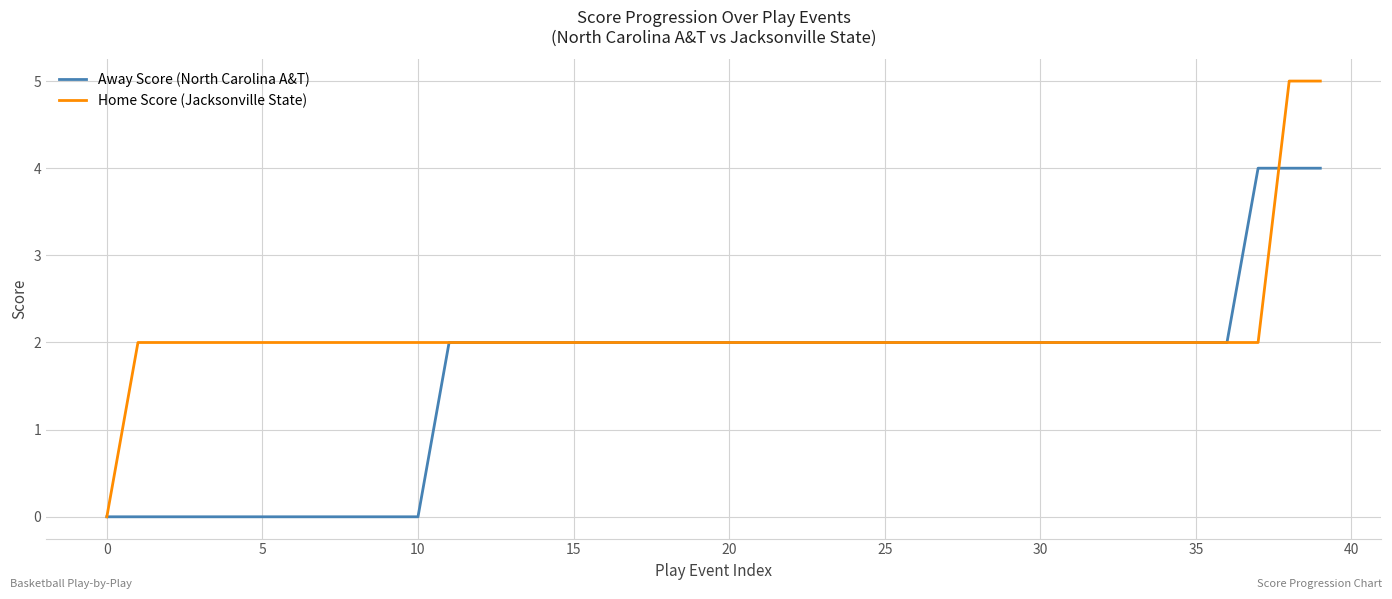

Which series has the largest total across all categories?

Home Score (Jacksonville State)